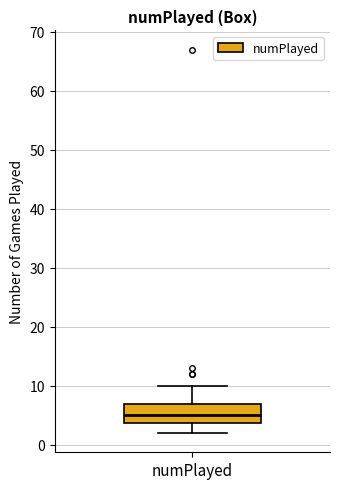

Transcribe this box plot: give where the median line is, the range the box spans, and where the two whiskers end, as read against the y-axis. The values are not printed on the chart, so give them approximately, as read against the axis.

median 5, box 4 to 7, whiskers 2 to 10